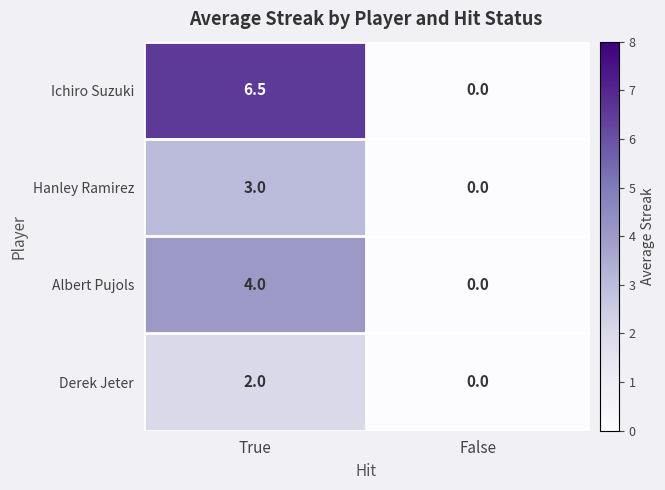

What is the approximate value of Hanley Ramirez at True?

3.0